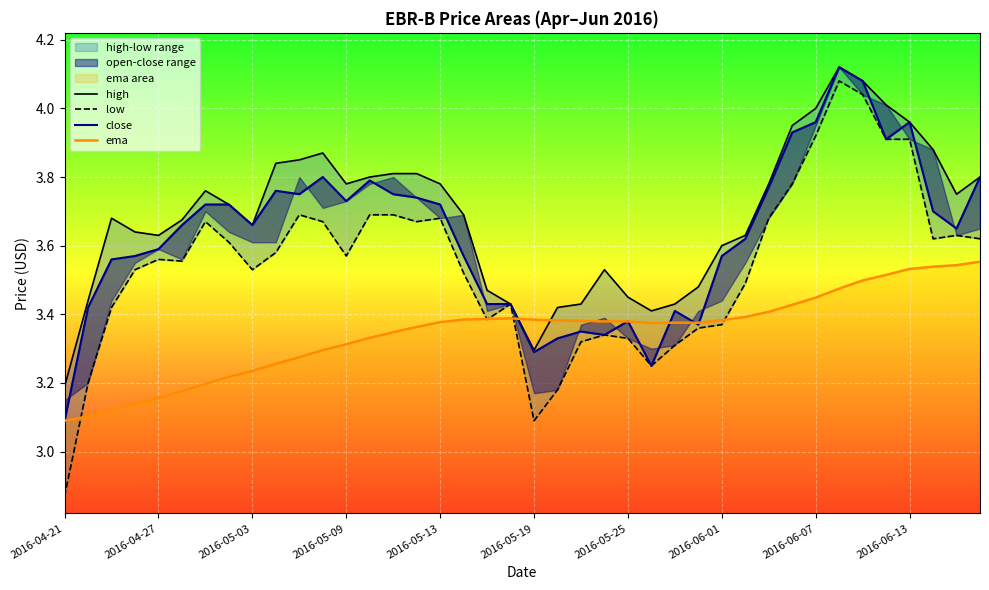

Between 2016-06-01 and 2016-06-13, which is larger?

2016-06-13